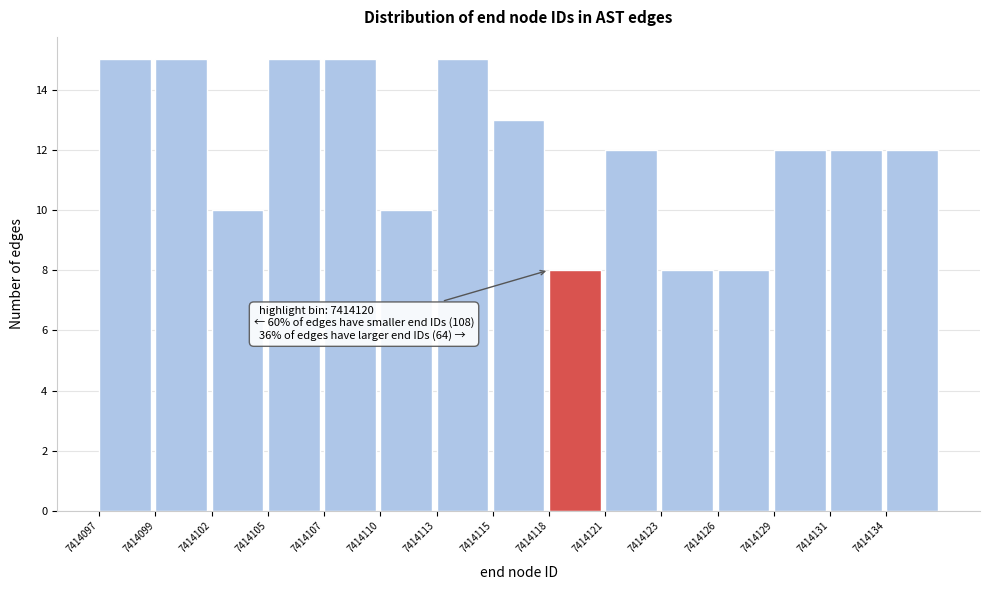

Reading left to right, transcribe all the data shown in this chart.

15	15	10	15	15	10	15	13	8	12	8	8	12	12	12